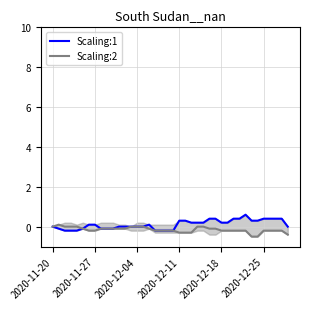

How many Scaling:1 values are between 0 and 1?

28